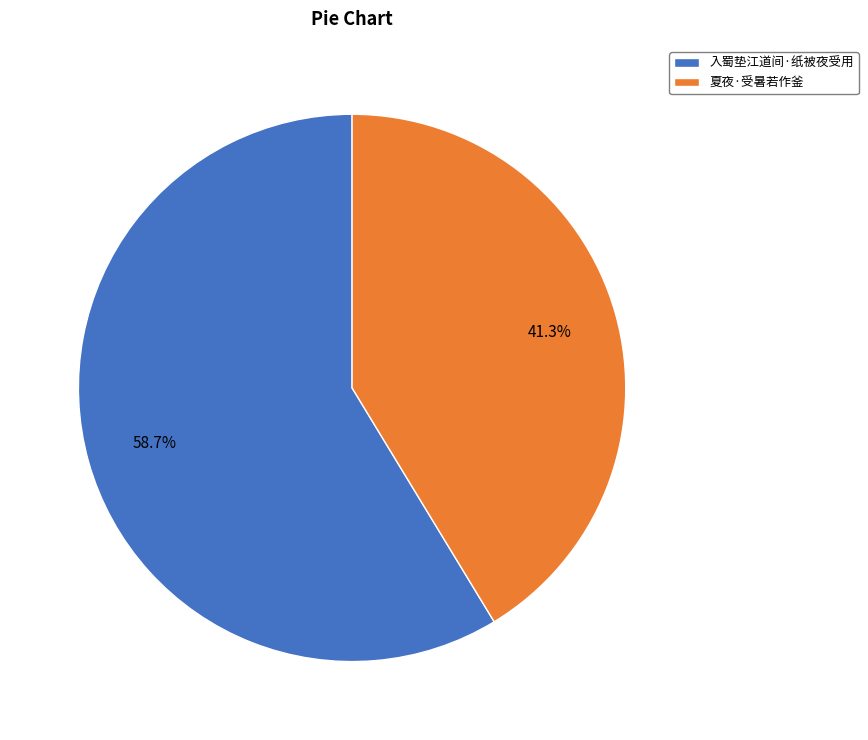

What is the largest slice in the pie chart?

入蜀垫江道间·纸被夜受用